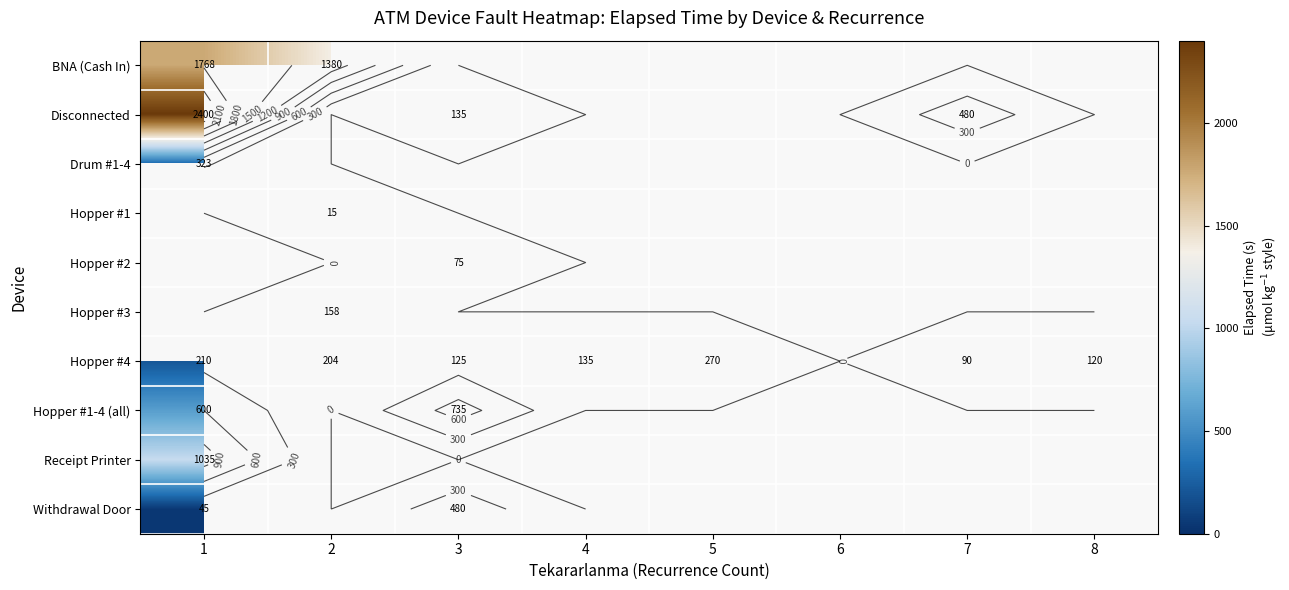

Which category has the lowest value across all series?

2